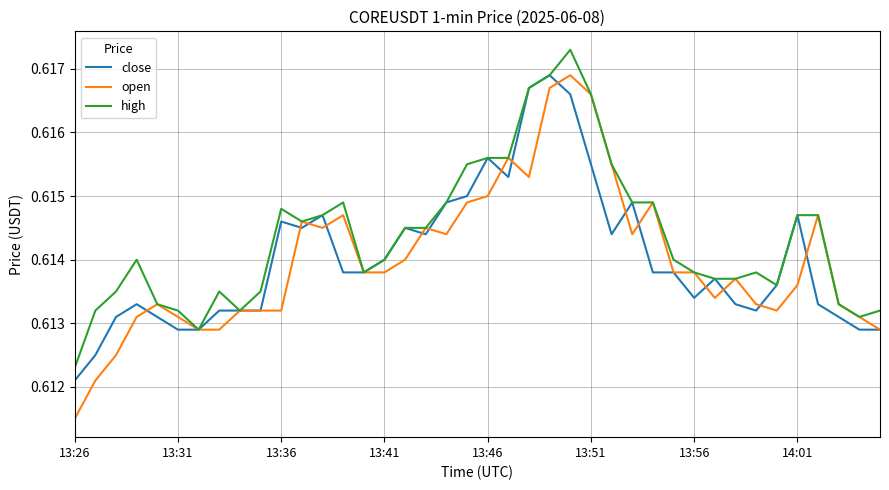

Which series has the widest spread of values?

open